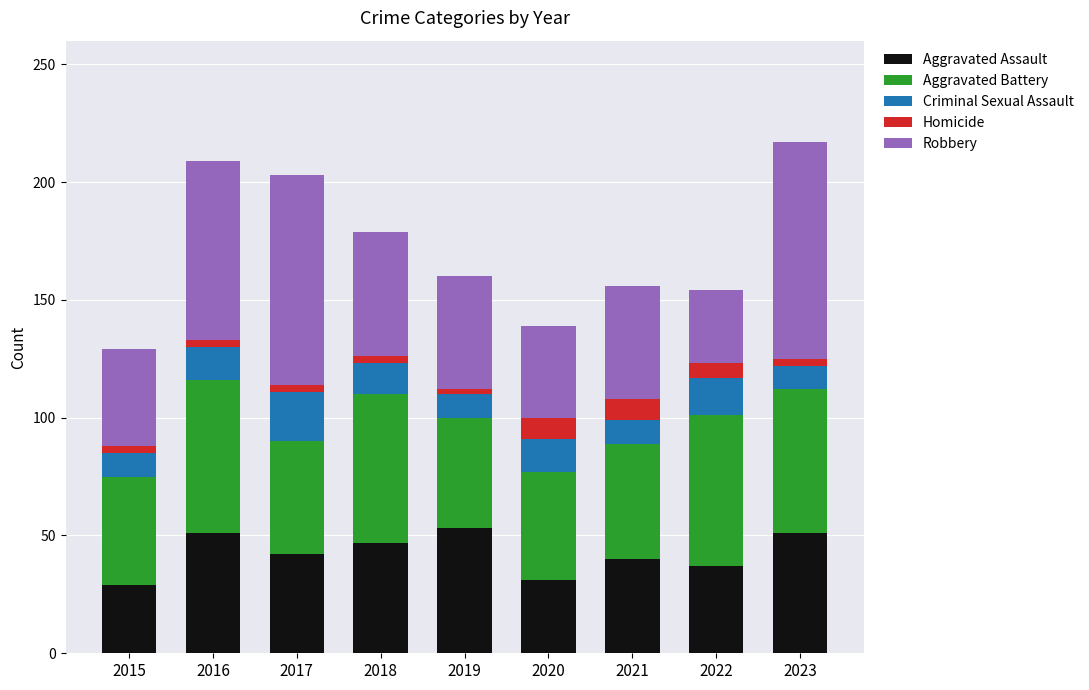

Is it true that Aggravated Assault equals 82 at 2018?

False